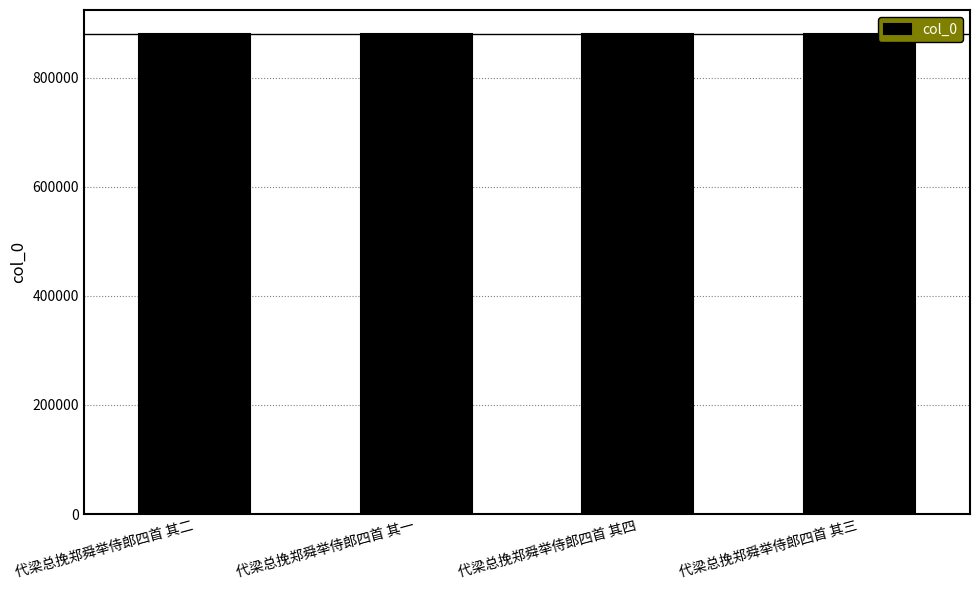

What is the difference between the maximum and minimum values?

3